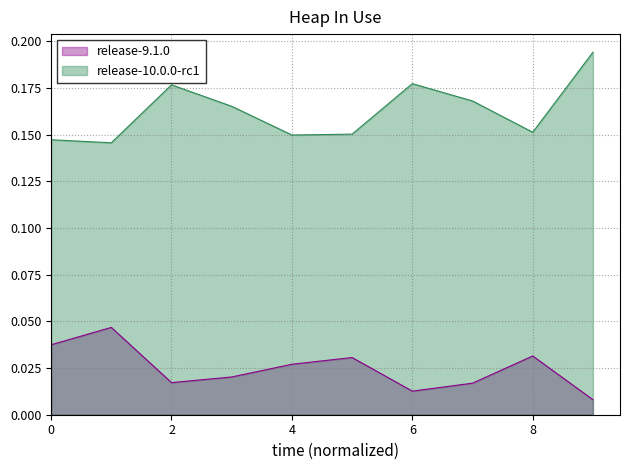

Reading left to right, list all the values displayed in this chart.

release-9.1.0: 0.0	0.0	0.0	0.0	0.0	0.0	0.0	0.0	0.0	0.0
release-10.0.0-rc1: 0.1	0.1	0.2	0.2	0.1	0.2	0.2	0.2	0.2	0.2